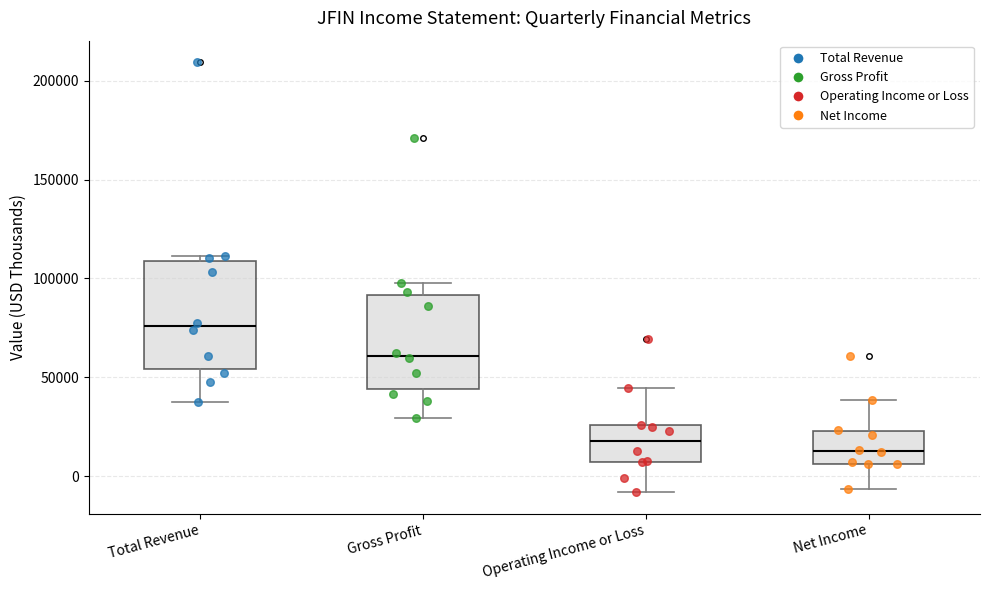

Which box is the tallest, from its lower edge to its upper edge?

Total Revenue